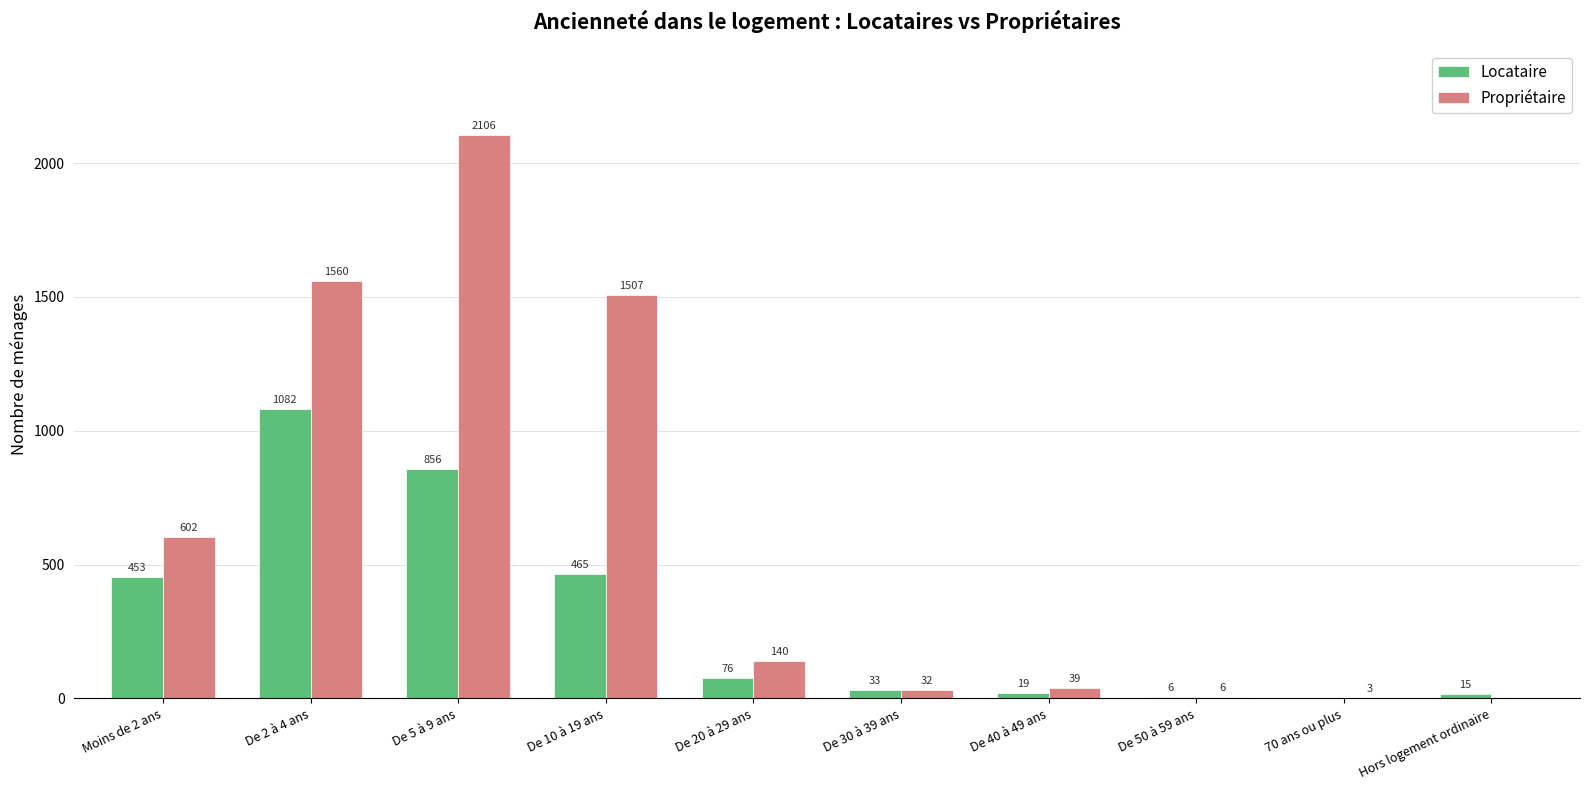

The Locataire series shows 1082 at De 2 à 4 ans. True or false?

True